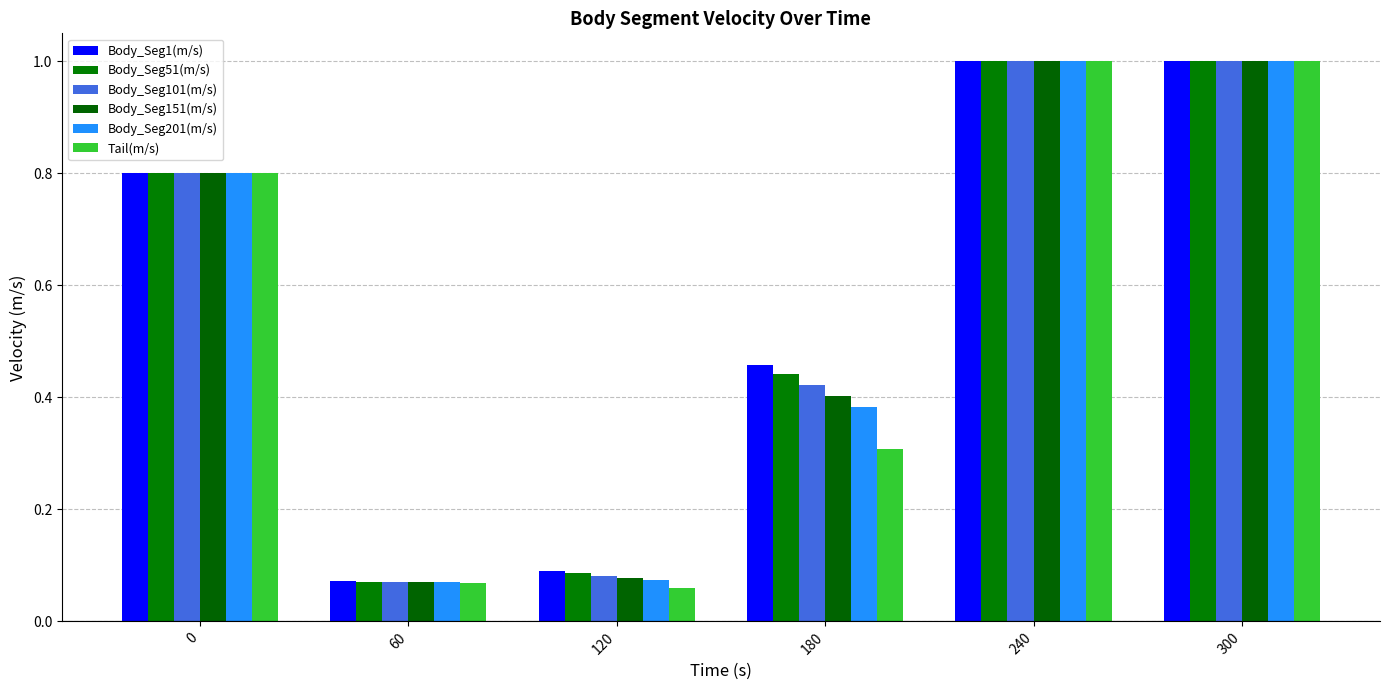

At which category is the sum across all series the highest?

240